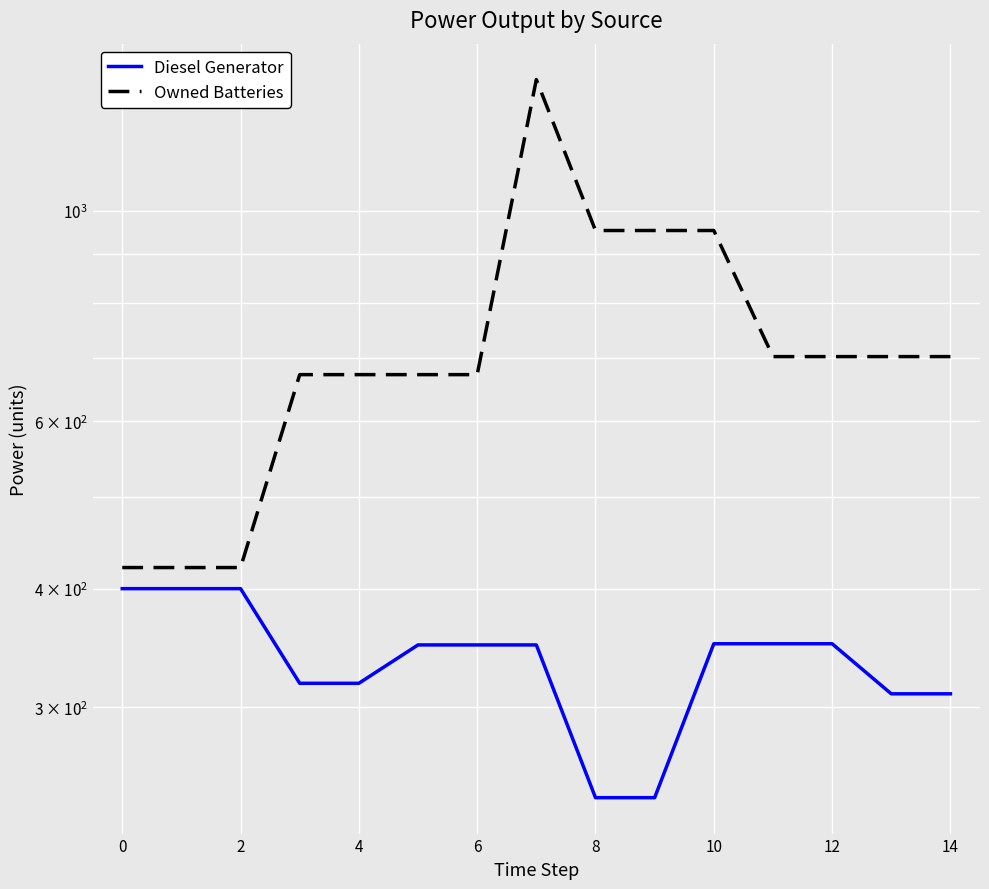

How many data points in Owned Batteries are above 702?

4